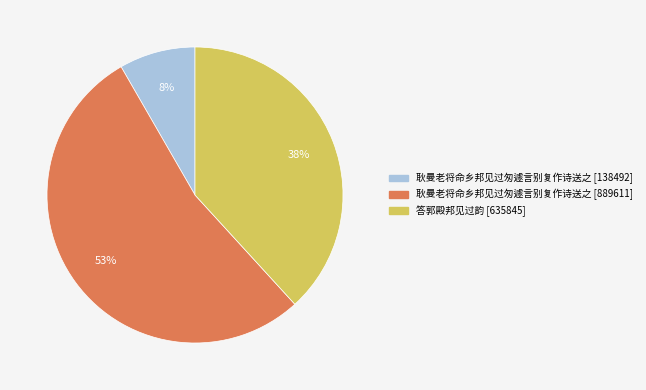

Which has a higher value, 答郭殿邦见过韵 [635845] or 耿曼老将命乡邦见过匆遽言别复作诗送之 [138492]?

答郭殿邦见过韵 [635845]